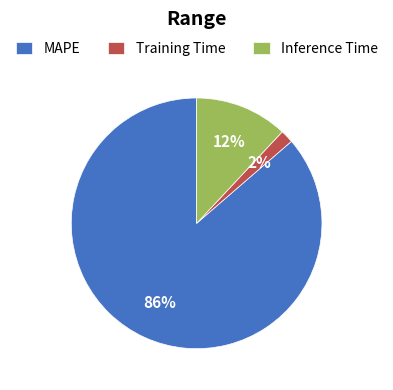

To the nearest percent, what is the combined percentage of Training Time and MAPE?

88%